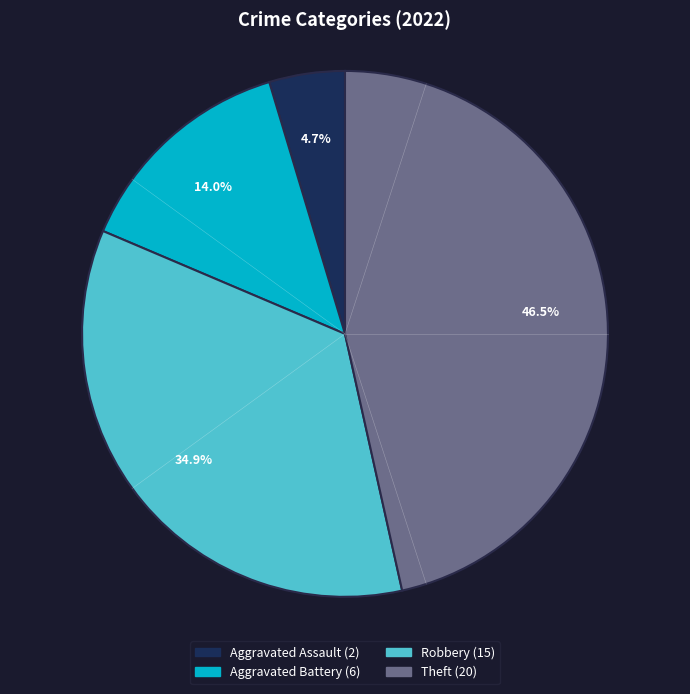

Does any single category account for the majority?

No